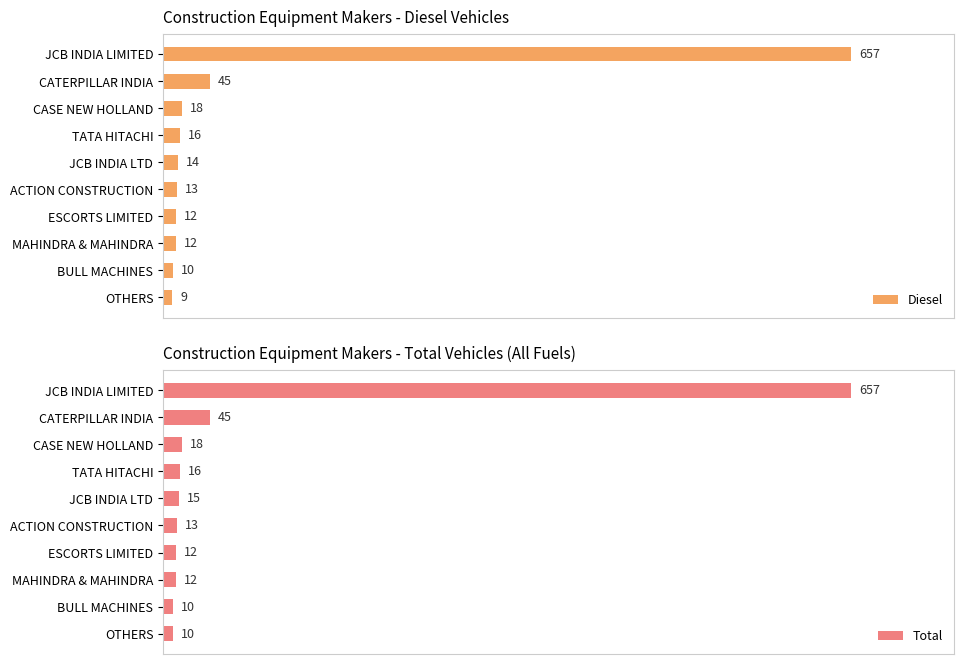

Which category has the highest value in the Diesel series?

JCB INDIA LIMITED